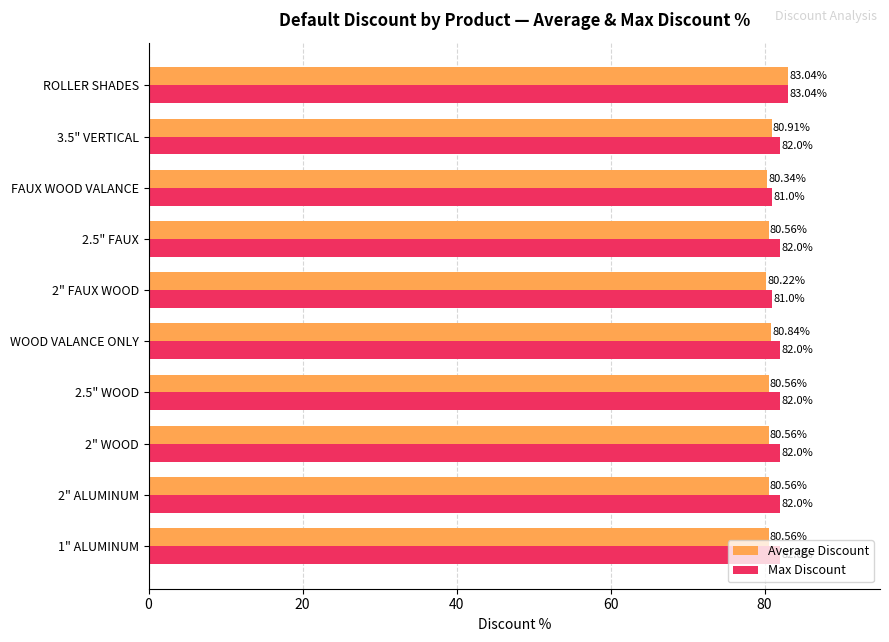

Between 2.5" WOOD and ROLLER SHADES, which series saw the biggest shift?

Average Discount